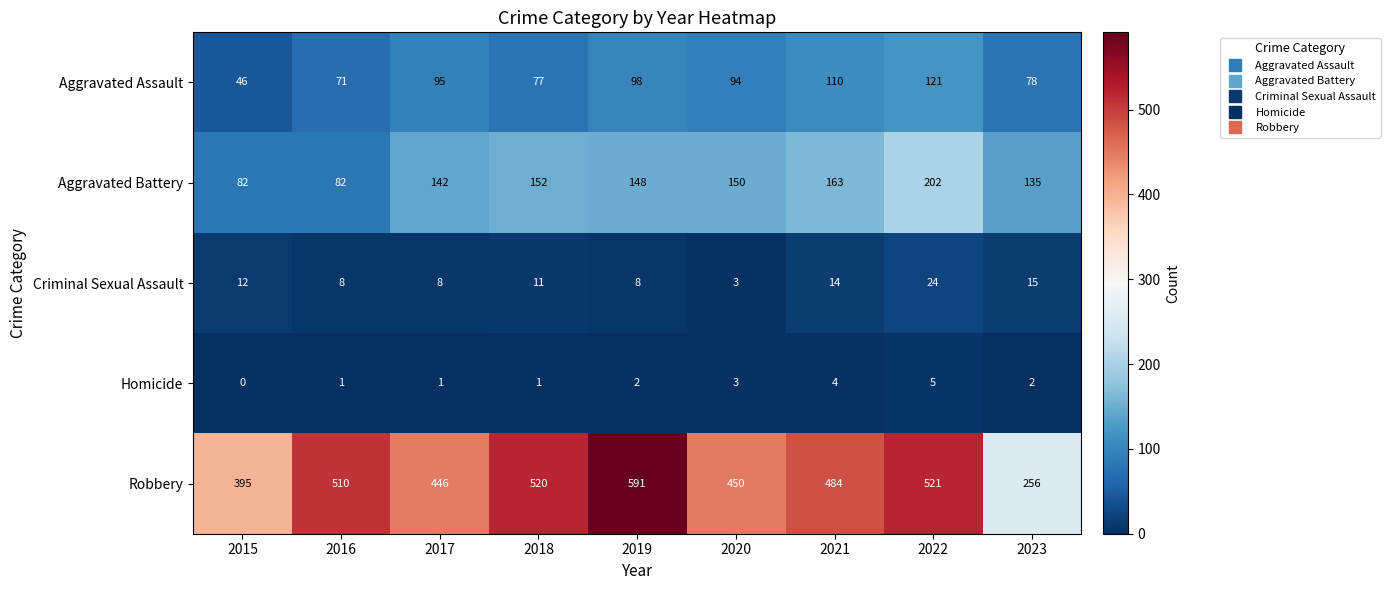

What is the total value across all series at 2019?

847